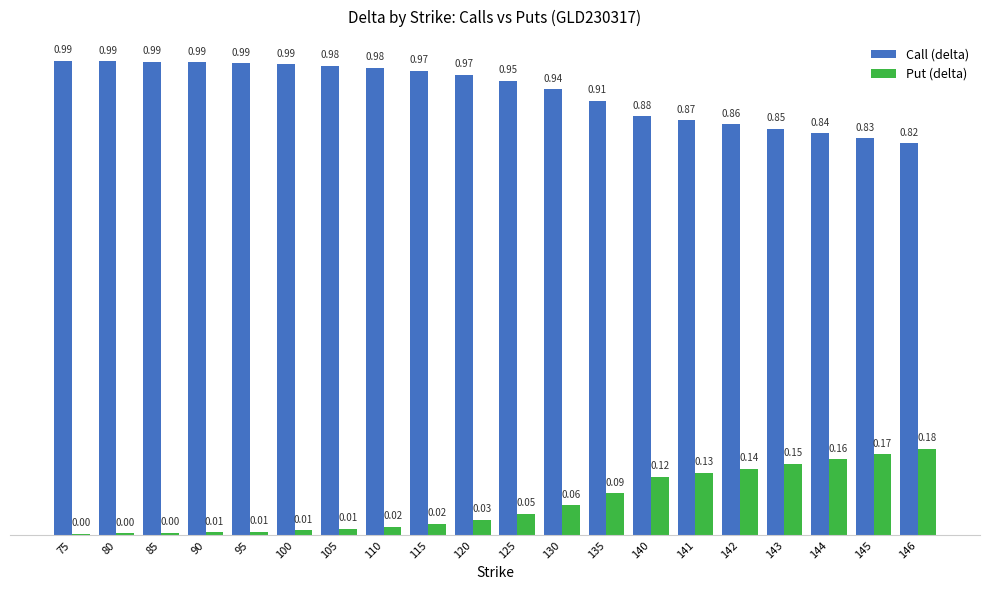

Between 80 and 141, which series saw the biggest shift?

Put (delta)